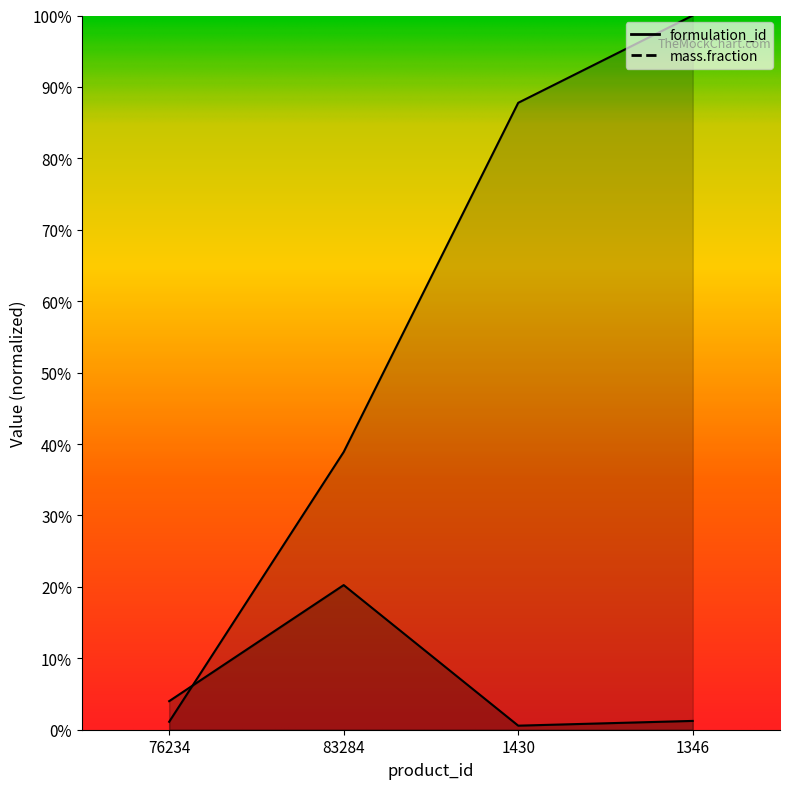

How many lines are shown in the chart?

2